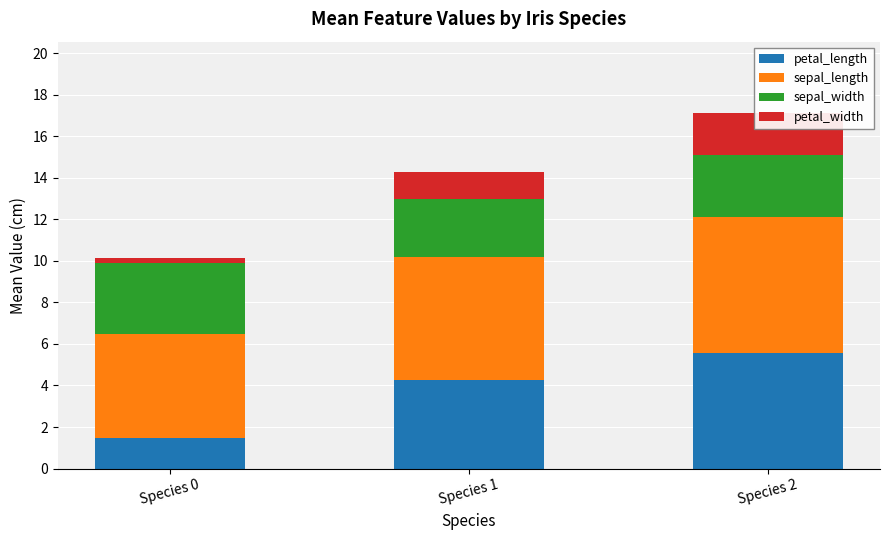

What is the difference between the second highest and minimum values in the petal_width series?

1.1